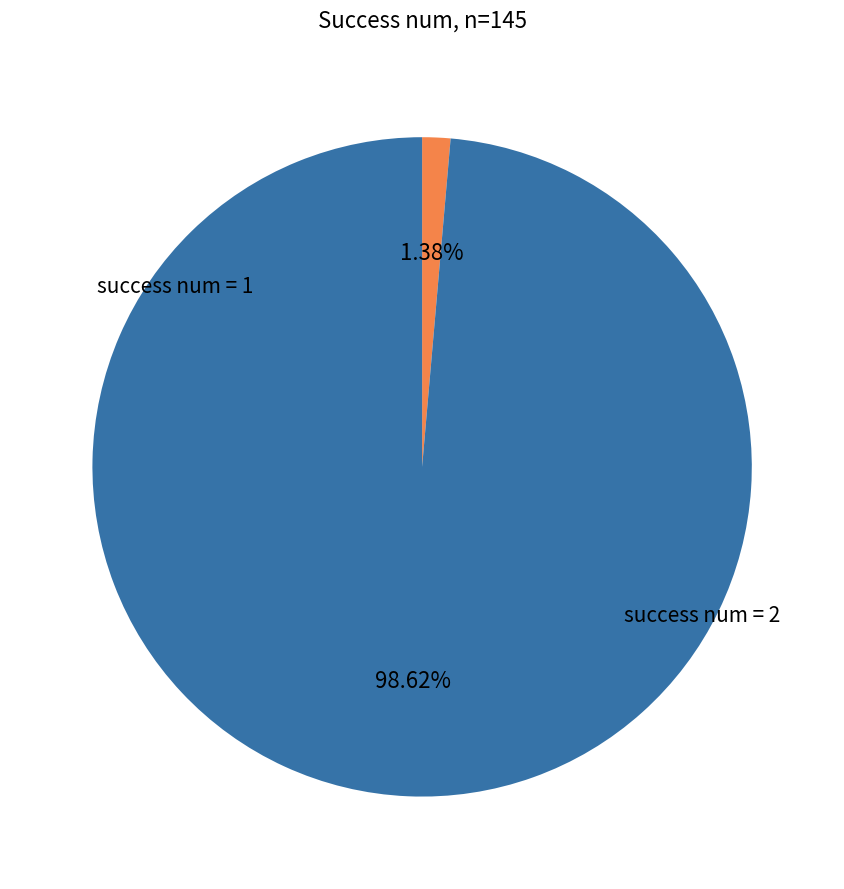

Is there any slice that represents more than half of the pie?

Yes